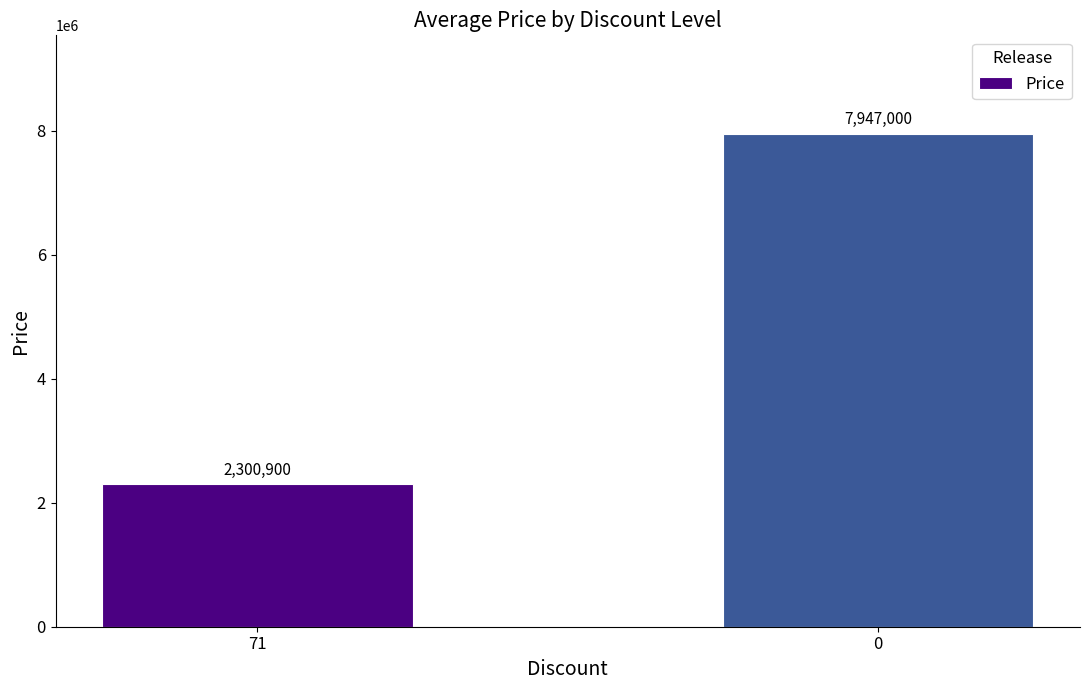

At which label is the value closest to 5123950?

71